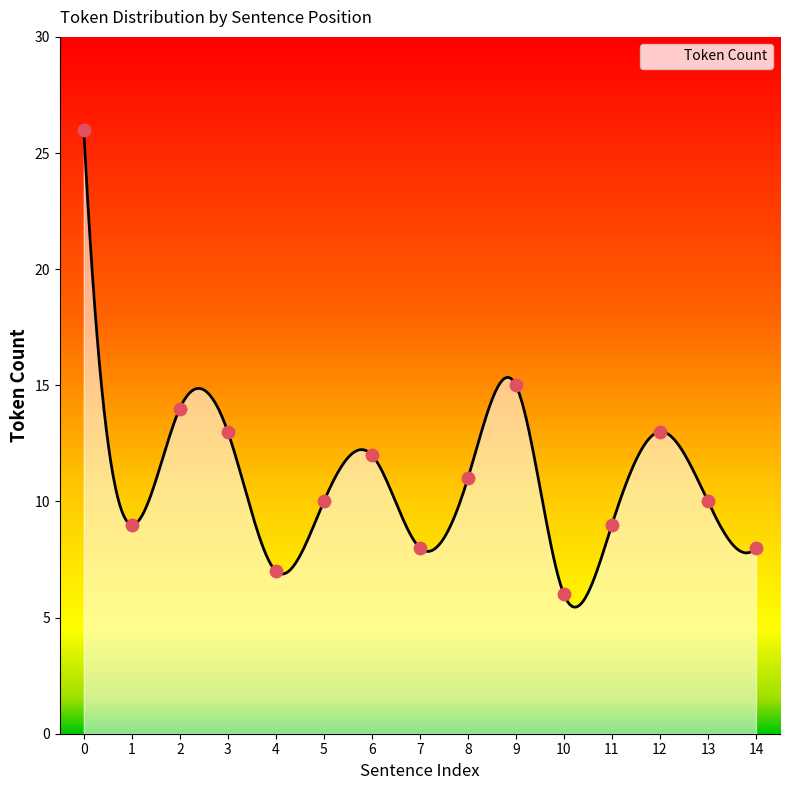

Between 10 and 13, which is larger?

13